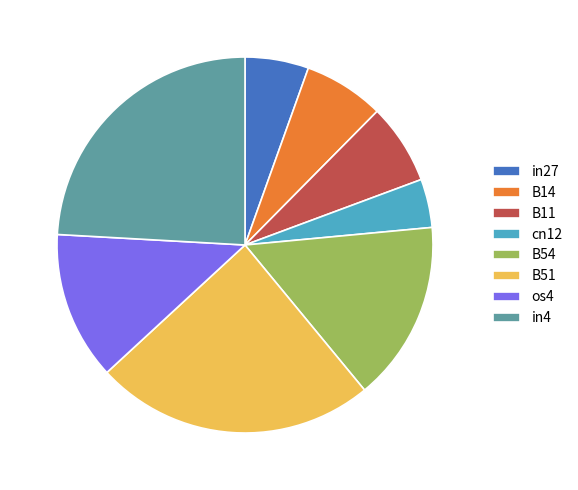

Is the sum of B14 and in27 greater than half?

No